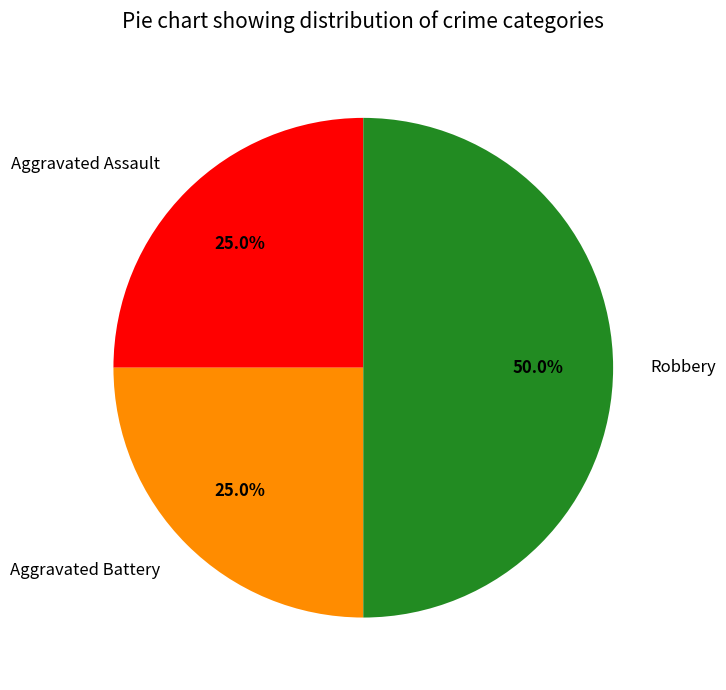

What portion of the pie excludes Aggravated Assault?

75.0%